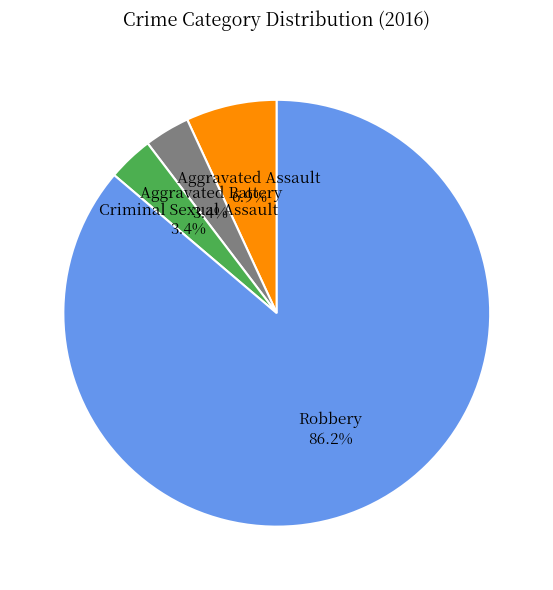

Which slice represents more than half of the pie?

Robbery